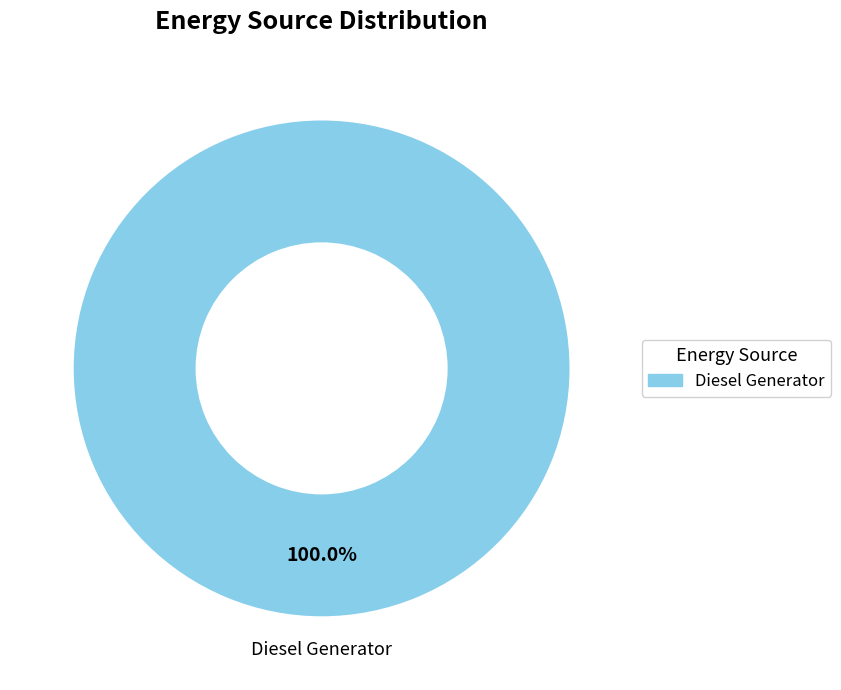

How many slices are in this pie chart?

1